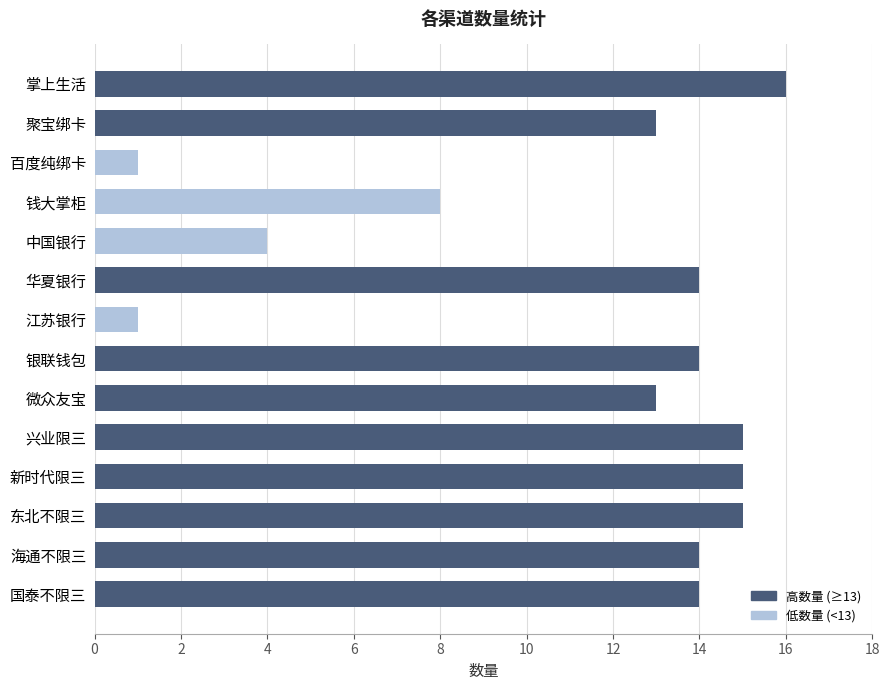

Reading top to bottom, what are all the values shown in this chart?

掌上生活=16	聚宝绑卡=13	百度纯绑卡=1	钱大掌柜=8	中国银行=4	华夏银行=14	江苏银行=1	银联钱包=14	微众友宝=13	兴业限三=15	新时代限三=15	东北不限三=15	海通不限三=14	国泰不限三=14